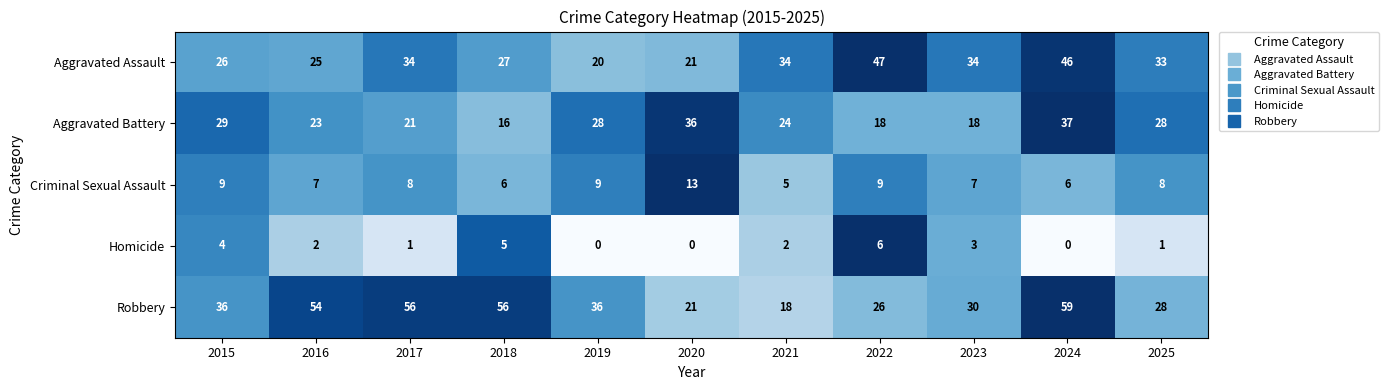

True or false: Criminal Sexual Assault has a value of 9 at 2015.

True